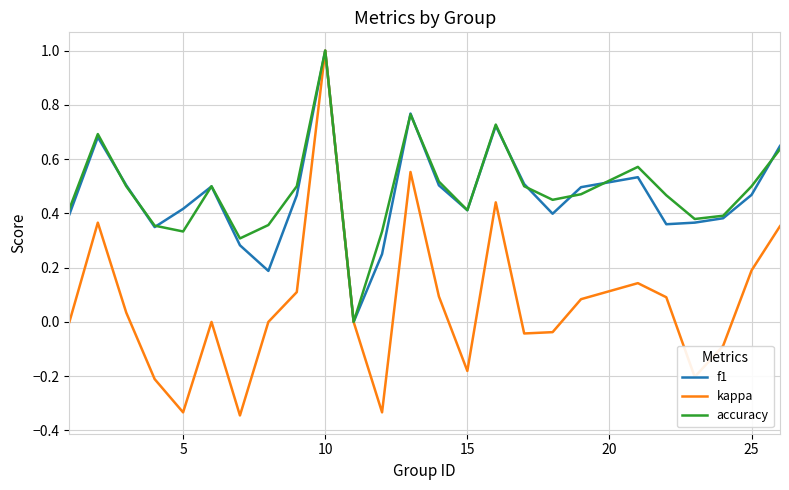

Which series has the largest range (max minus min)?

kappa